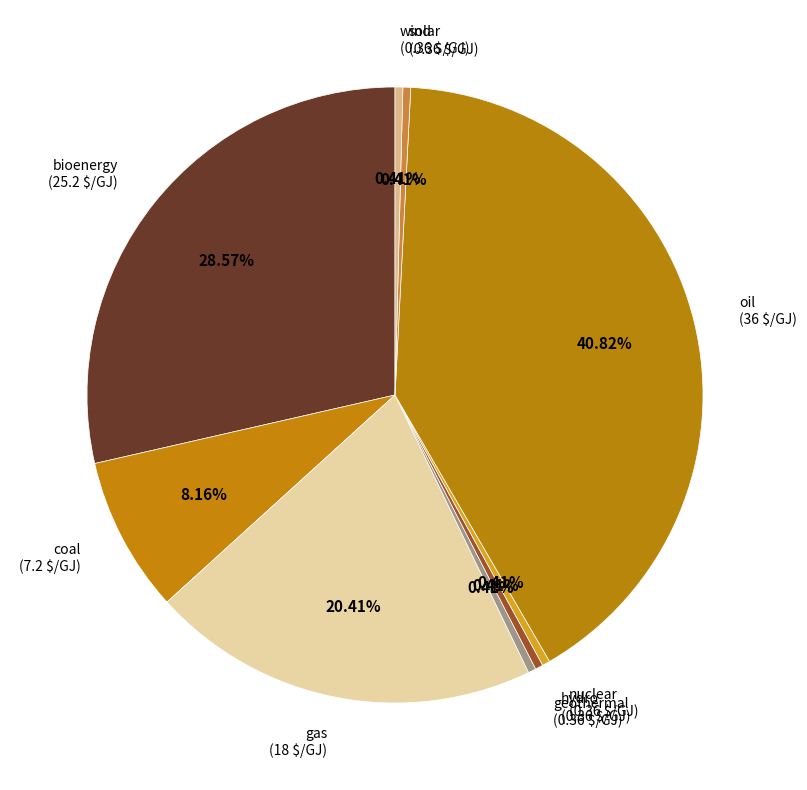

What percentage is NOT represented by hydro?

99.6%